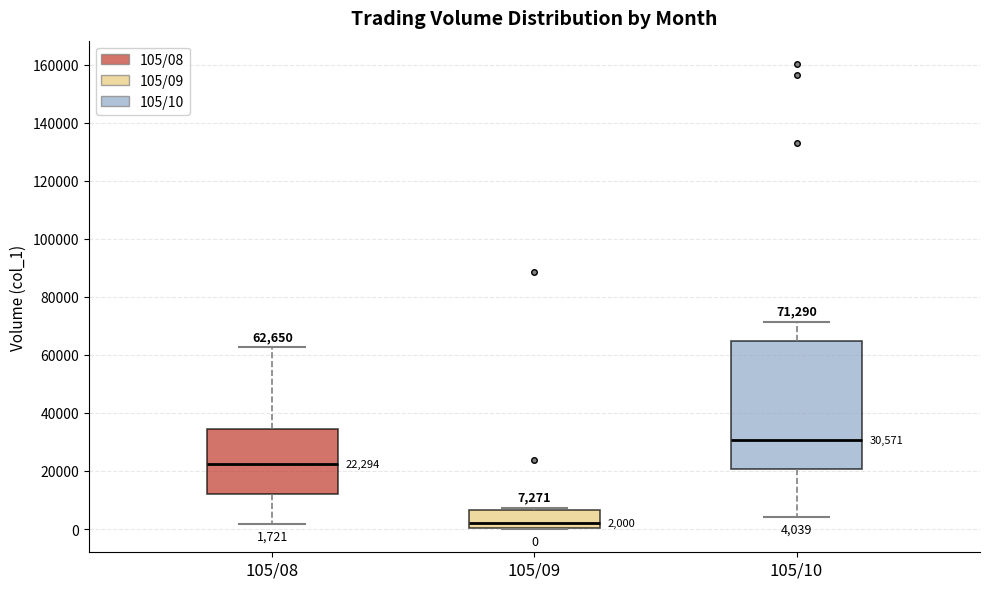

Which box has the highest median line?

105/10